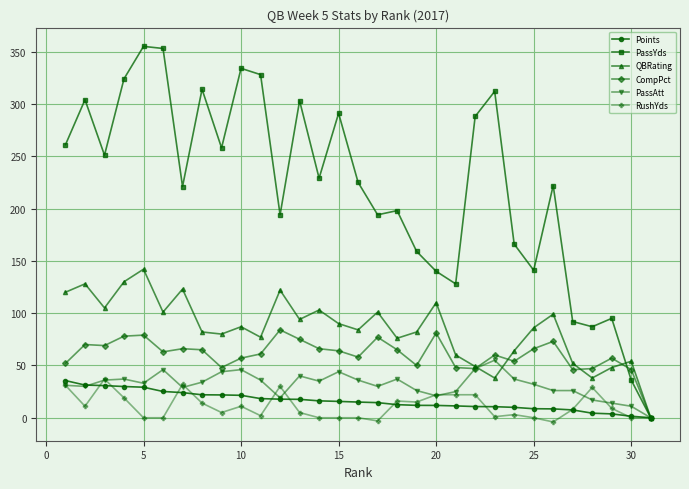

Which series has the largest range (max minus min)?

PassYds